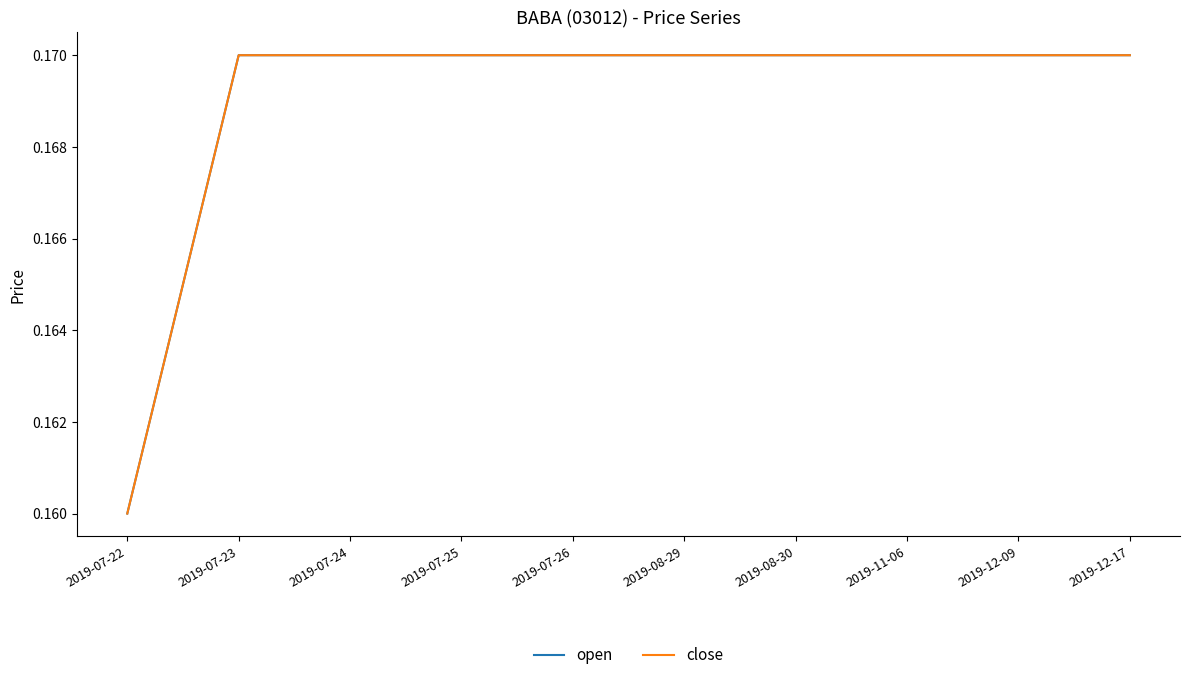

Which category has the highest value in the open series?

2019-07-23